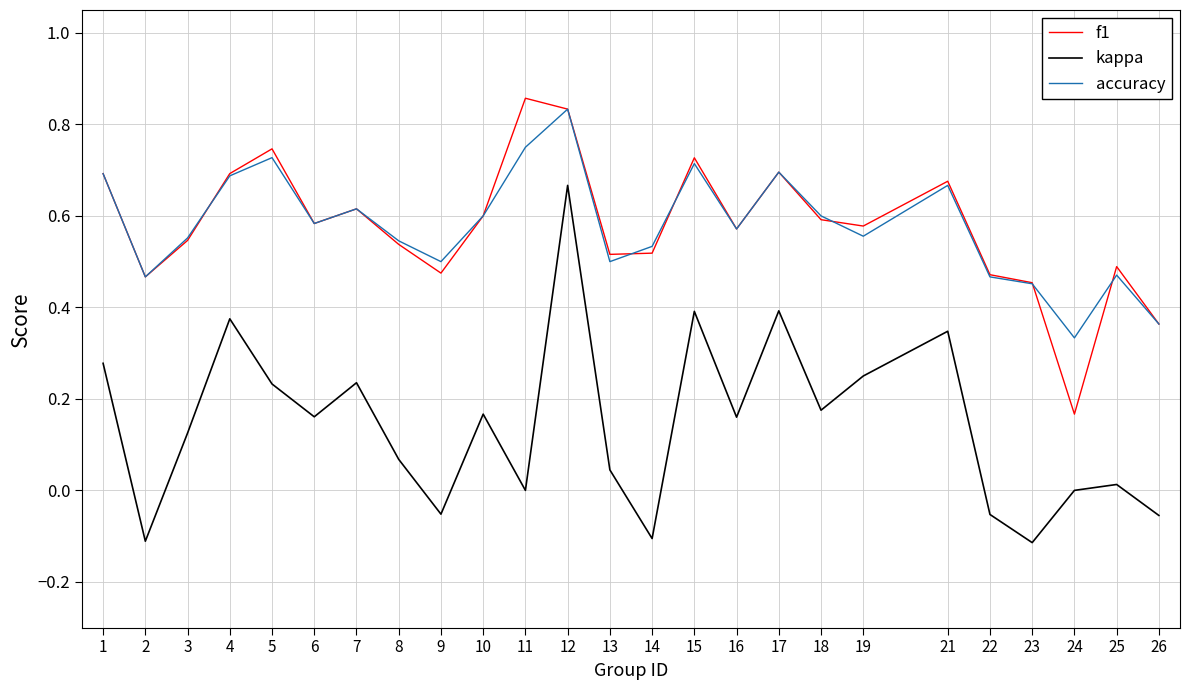

In accuracy, how many points are higher than both neighbors (excluding endpoints)?

7